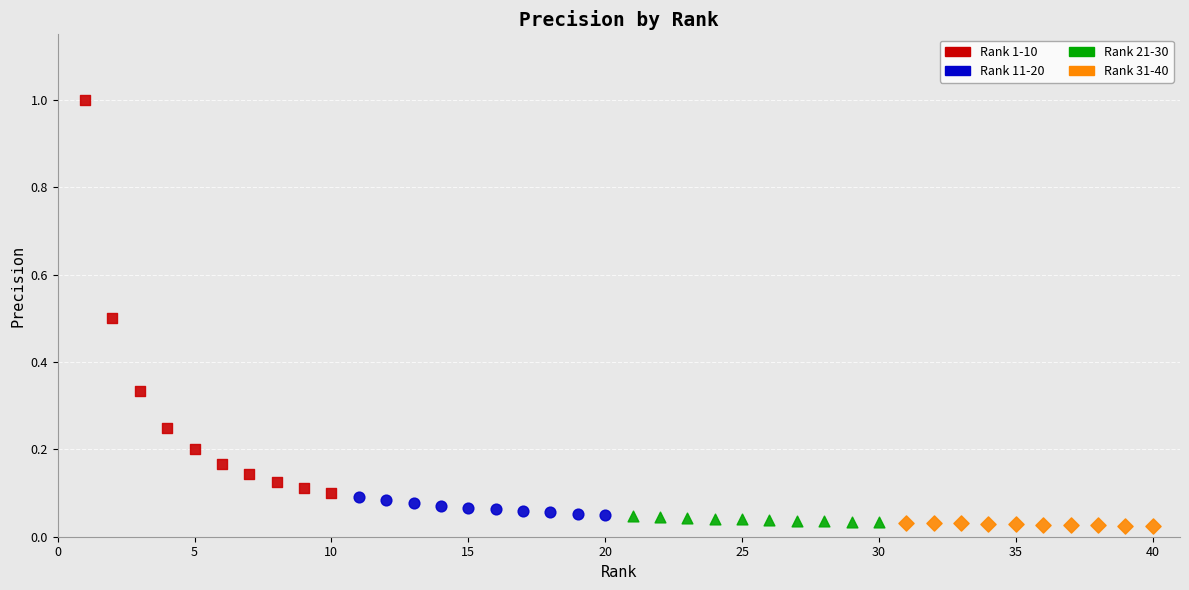

Which series contains the highest Y value?

Rank 1-10